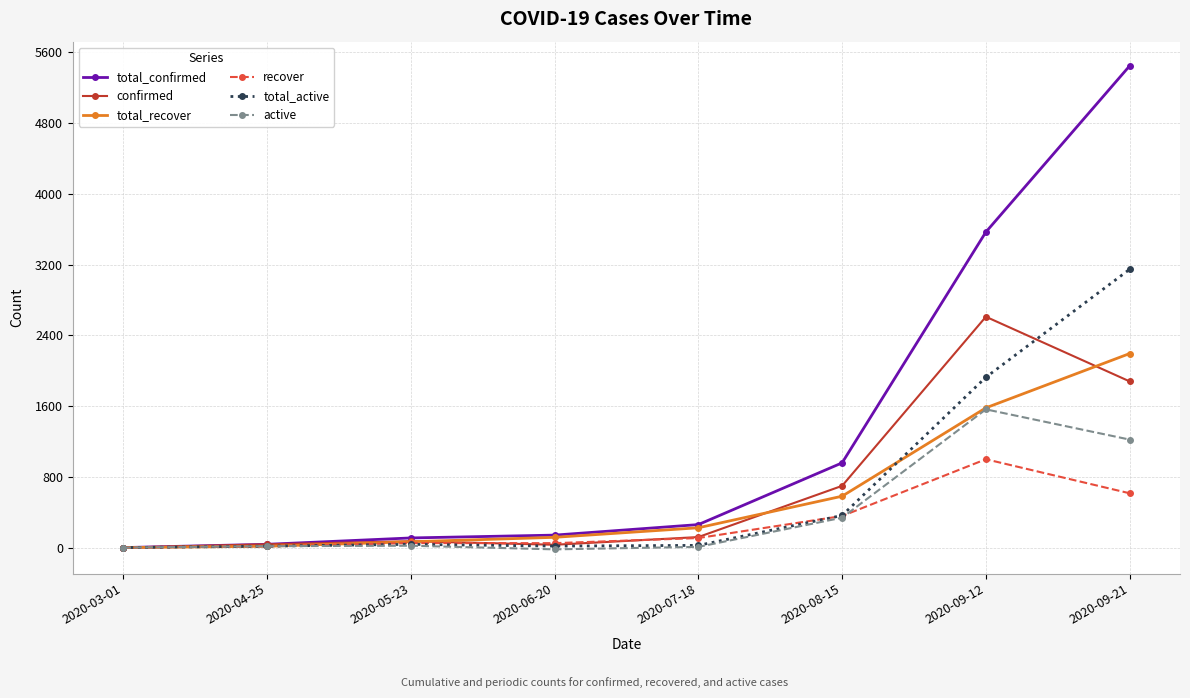

What is the sum of the total_confirmed values at 2020-05-23 and 2020-07-18?

369